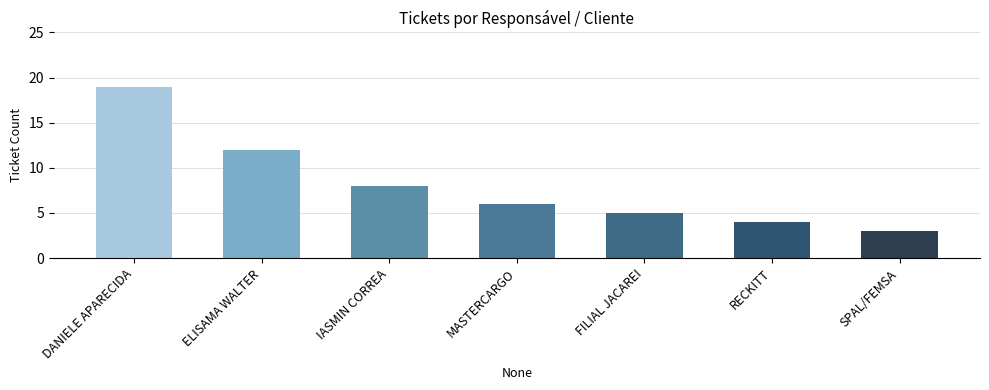

Reading left to right, list all the values displayed in this chart.

DANIELE APARECIDA=19	ELISAMA WALTER=12	IASMIN CORREA=8	MASTERCARGO=6	FILIAL JACAREI=5	RECKITT=4	SPAL/FEMSA=3